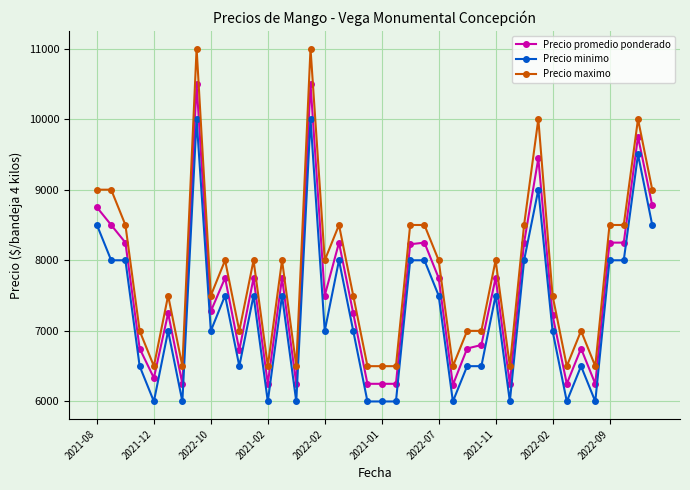

How many distinct data groups are displayed?

3